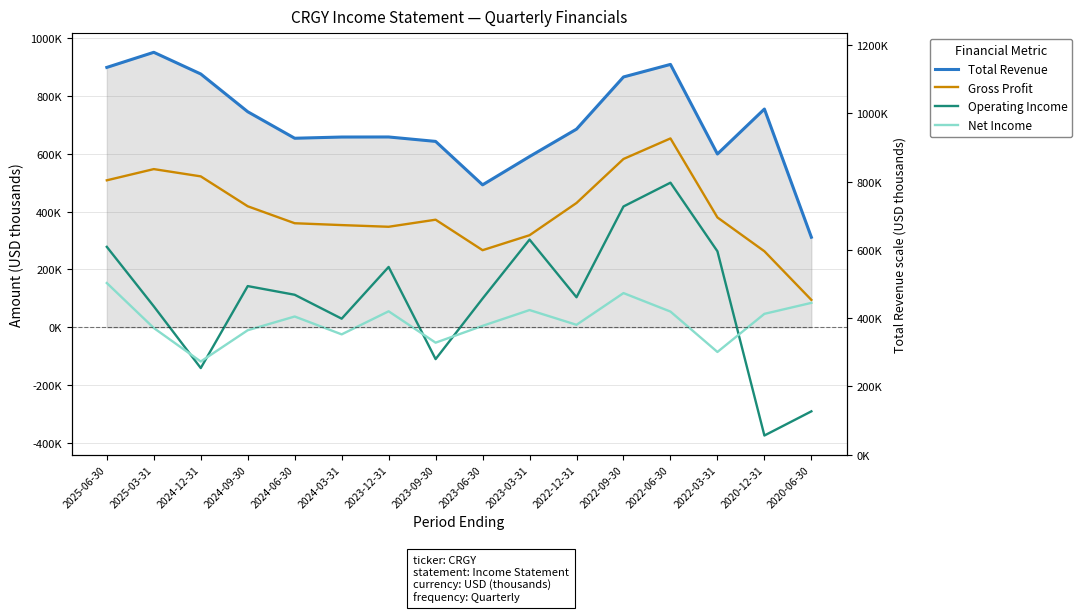

What is the maximum value shown in the chart?

950200